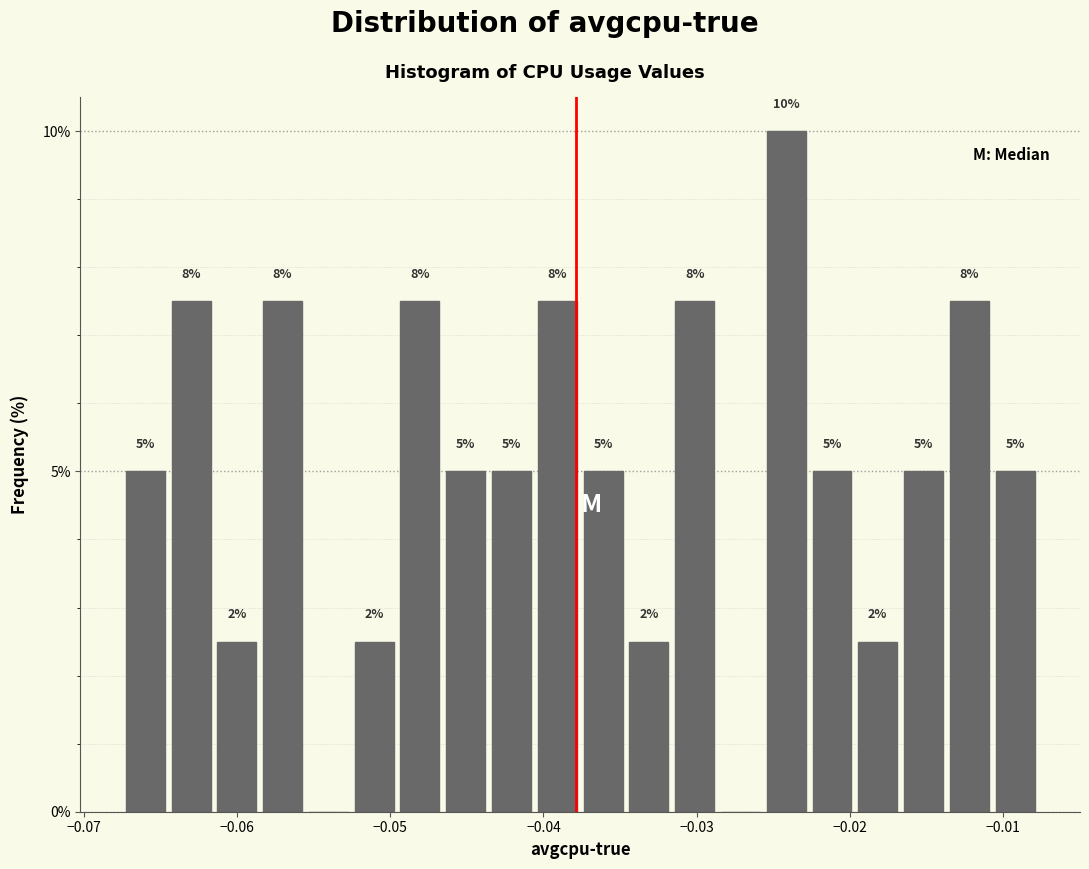

Around what value on the x-axis is the tallest bar? Give the approximate position of its centre, as read against the axis.

-0.024